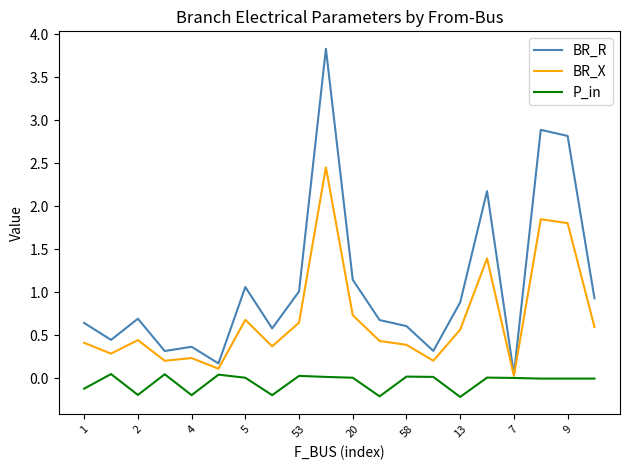

True or false: BR_X has more than 1 points higher than both neighbors.

True